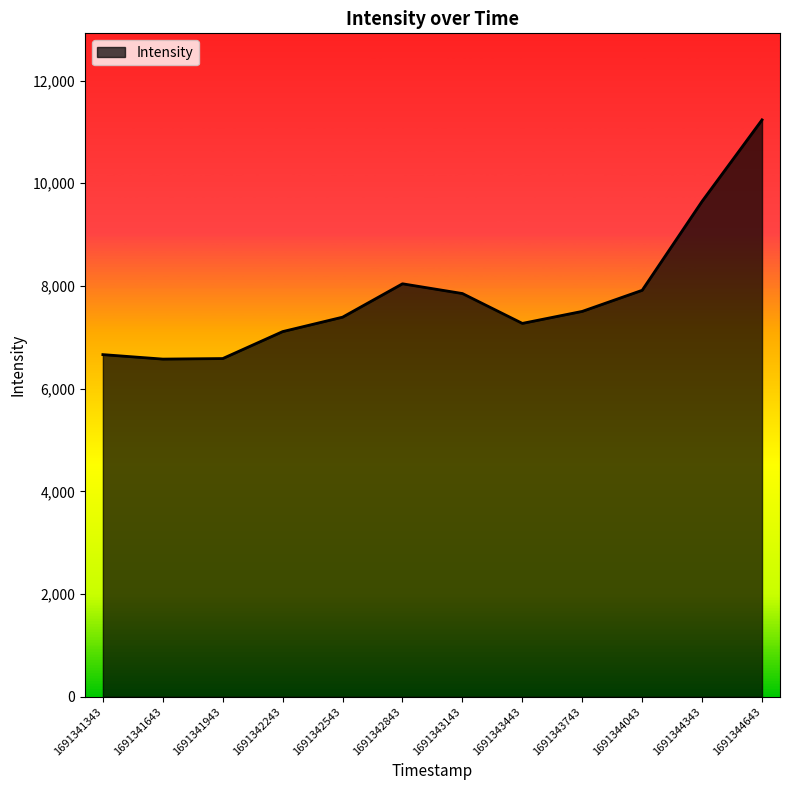

What is the difference between the values at 1691342843 and 1691343143?

189.9